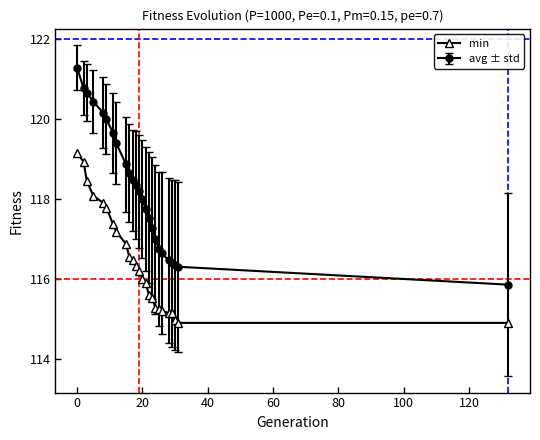

What is the difference between the second highest and second lowest values in the avg ± std series?

4.5